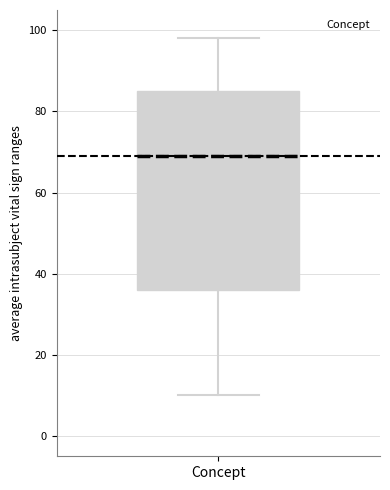

Transcribe this box plot: give where the median line is, the range the box spans, and where the two whiskers end, as read against the y-axis. The values are not printed on the chart, so give them approximately, as read against the axis.

median 70, box 36 to 86, whiskers 10 to 98